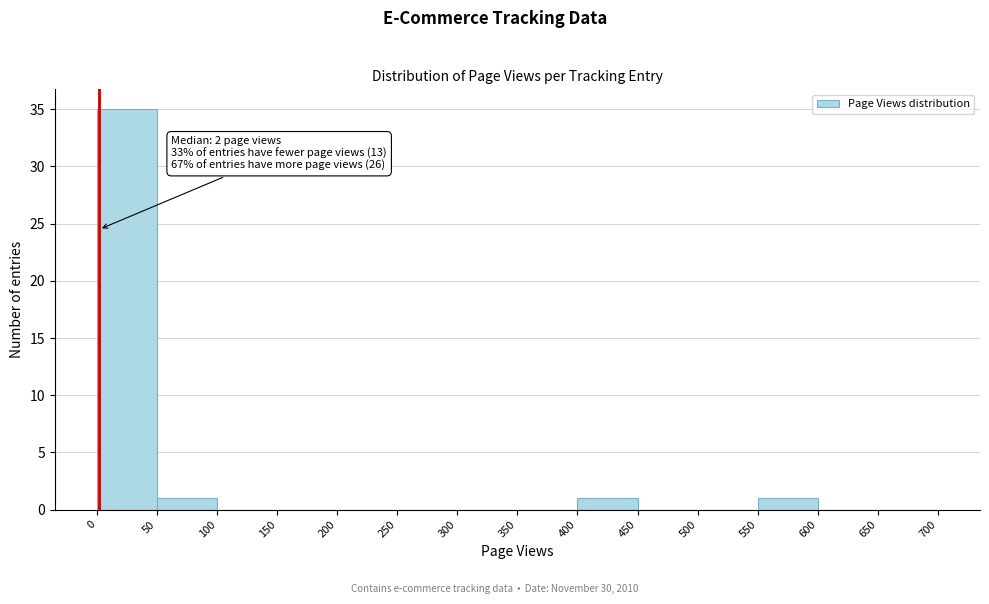

Which range on the x-axis has the tallest bar?

0 to 50